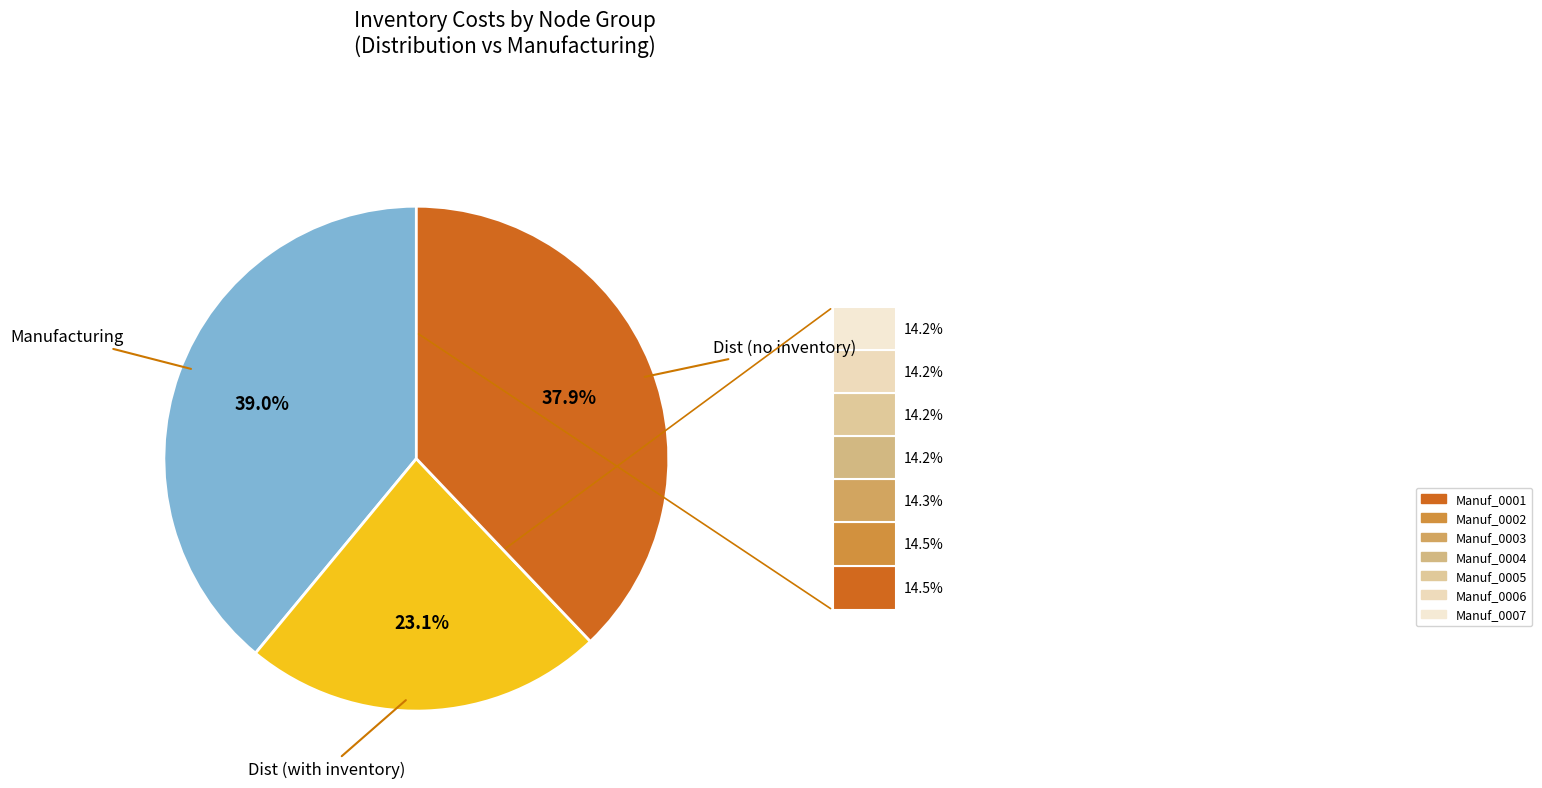

Does any single category account for the majority?

No